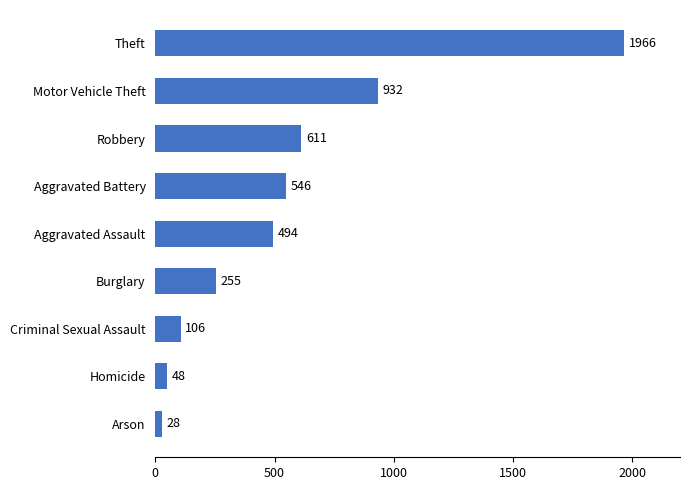

Reading top to bottom, extract all data points from this chart.

Theft=1966	Motor Vehicle Theft=932	Robbery=611	Aggravated Battery=546	Aggravated Assault=494	Burglary=255	Criminal Sexual Assault=106	Homicide=48	Arson=28